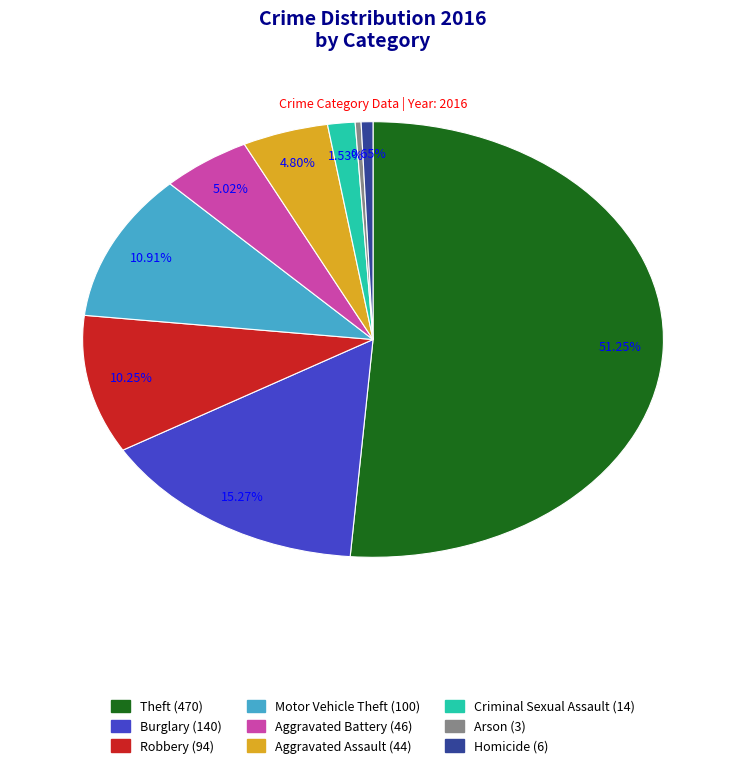

Combined, do Motor Vehicle Theft and Aggravated Battery account for over 50%?

No